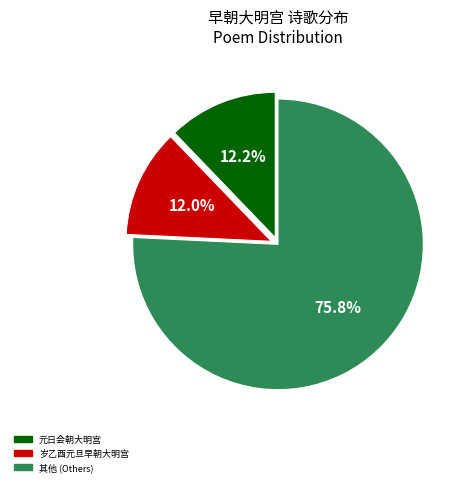

Does any single category account for the majority?

Yes